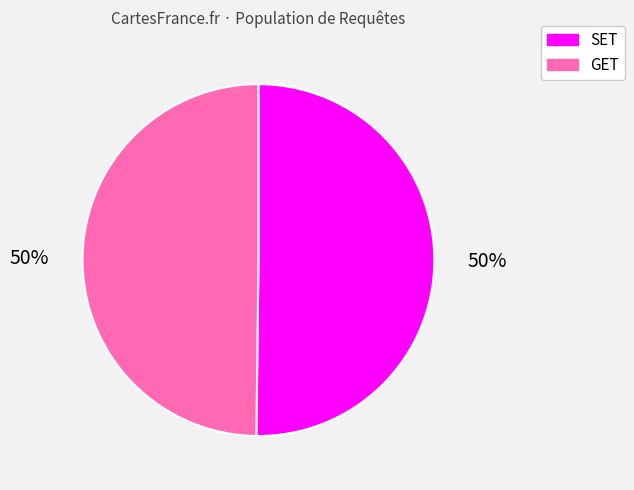

Combined, do GET and SET account for over 50%?

Yes